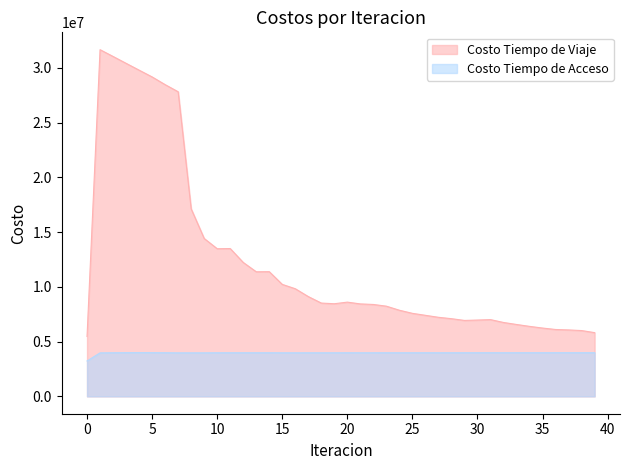

At which category does Costo Tiempo de Viaje reach its first local valley?

10